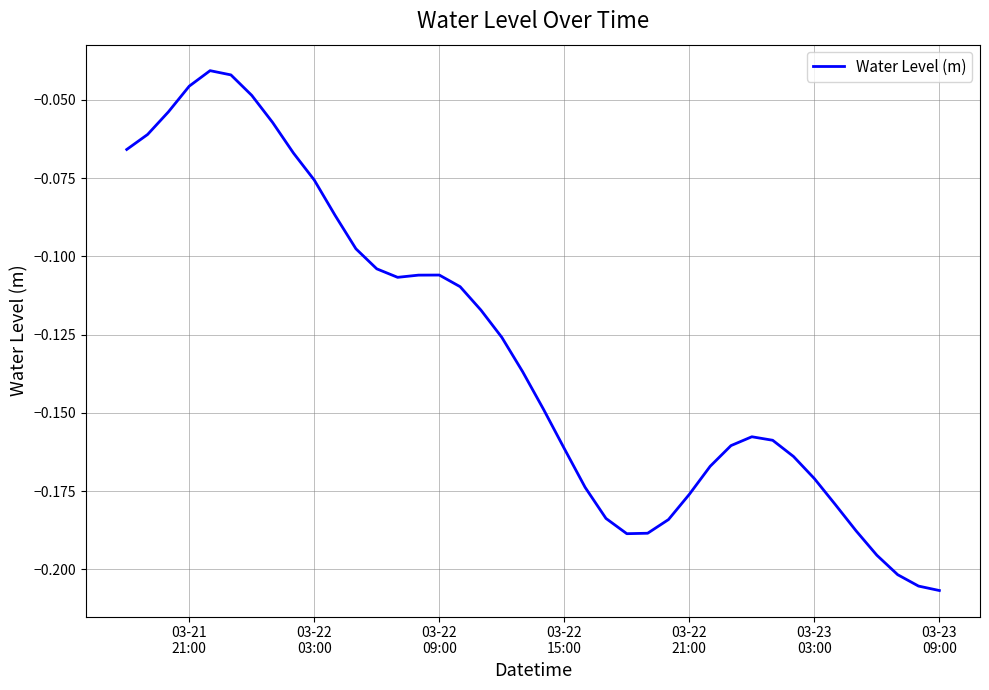

How many lines are shown in the chart?

1